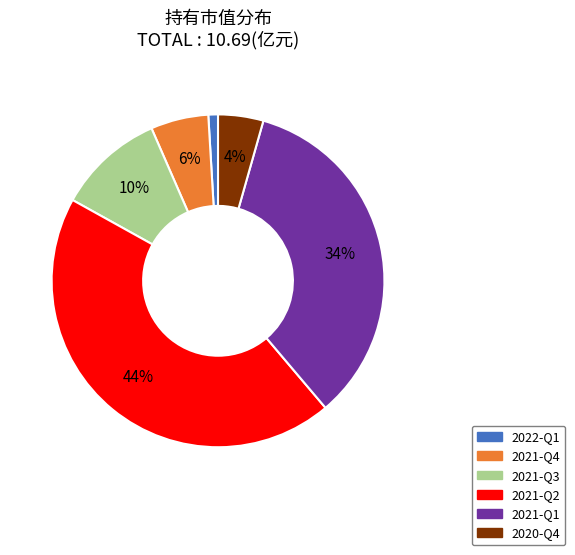

Do 2020-Q4 and 2022-Q1 together represent more than half of the pie?

No